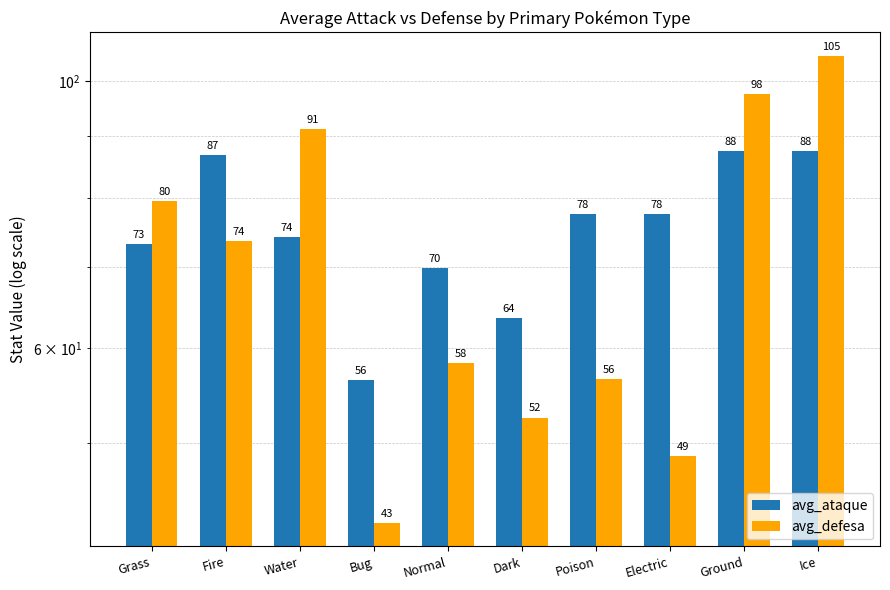

Which category has the highest value in the avg_ataque series?

Ground